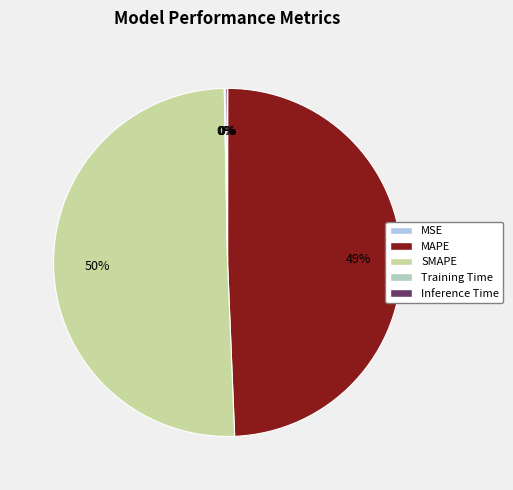

Which slice represents more than half of the pie?

SMAPE